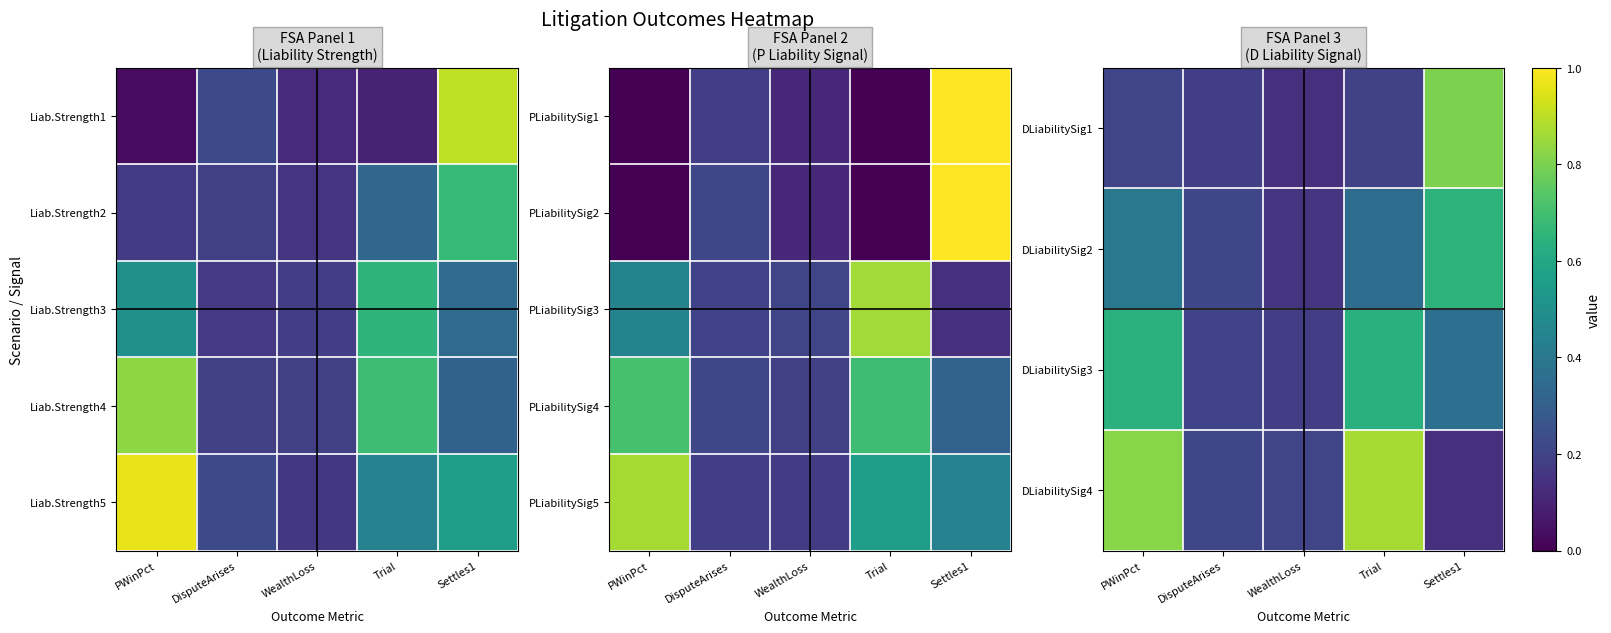

Is it true that DLiabilitySig1 equals 0.1 at DisputeArises?

False